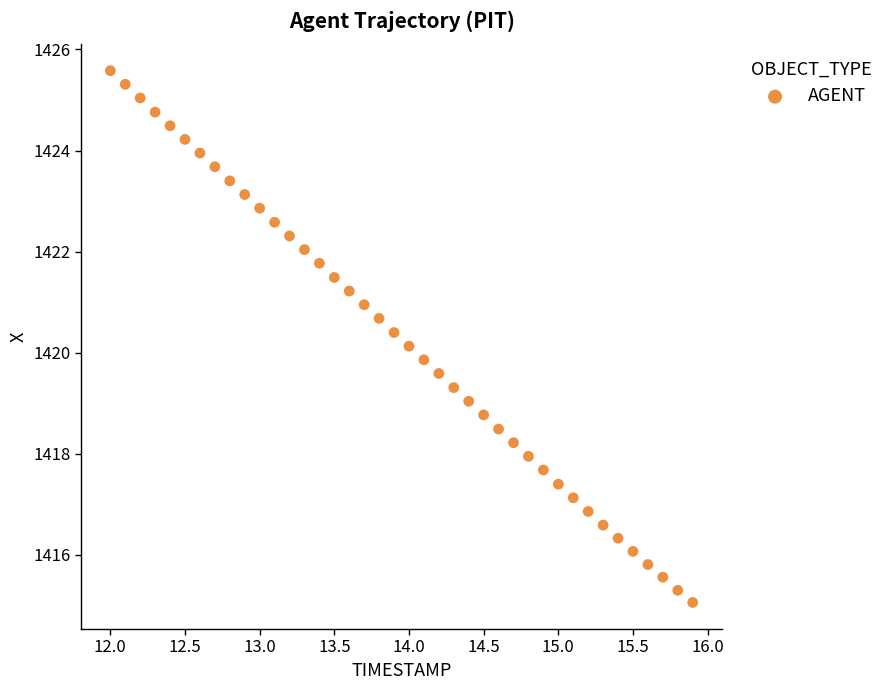

What is the range of X values (max minus min)?

3.9